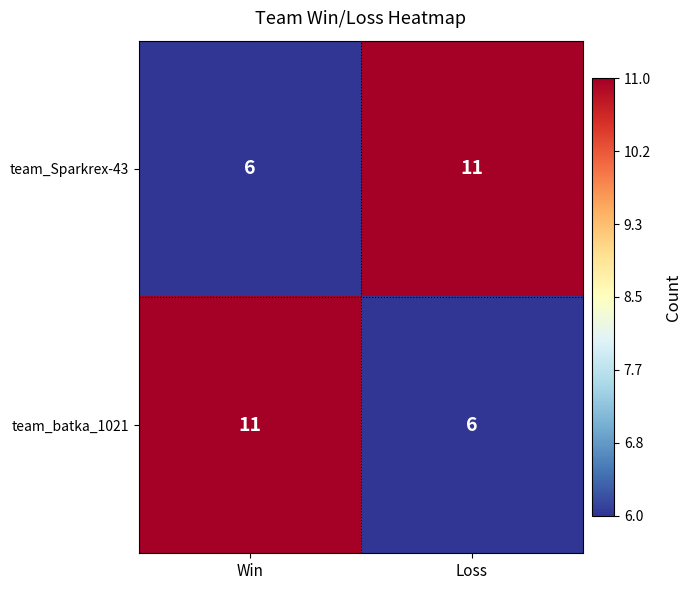

What is the spread (max minus min) of values at Loss?

5